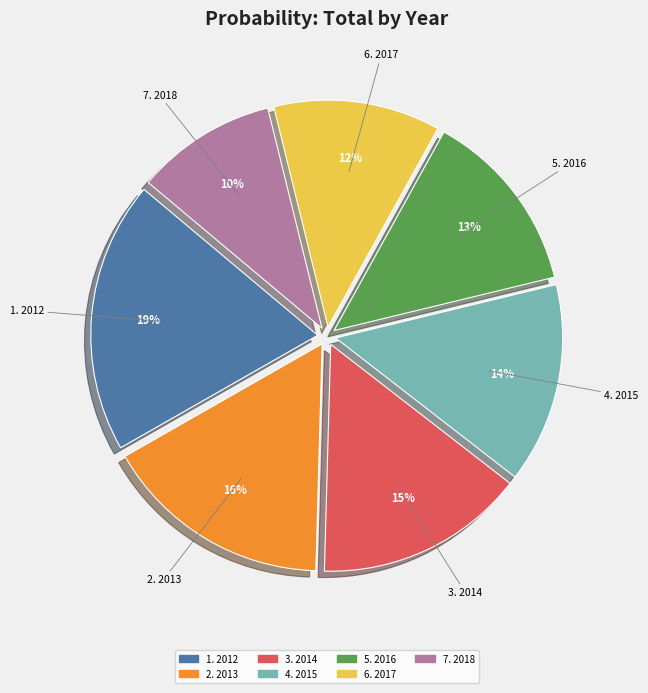

What percentage is the 2. 2013 slice, to the nearest percent?

16%